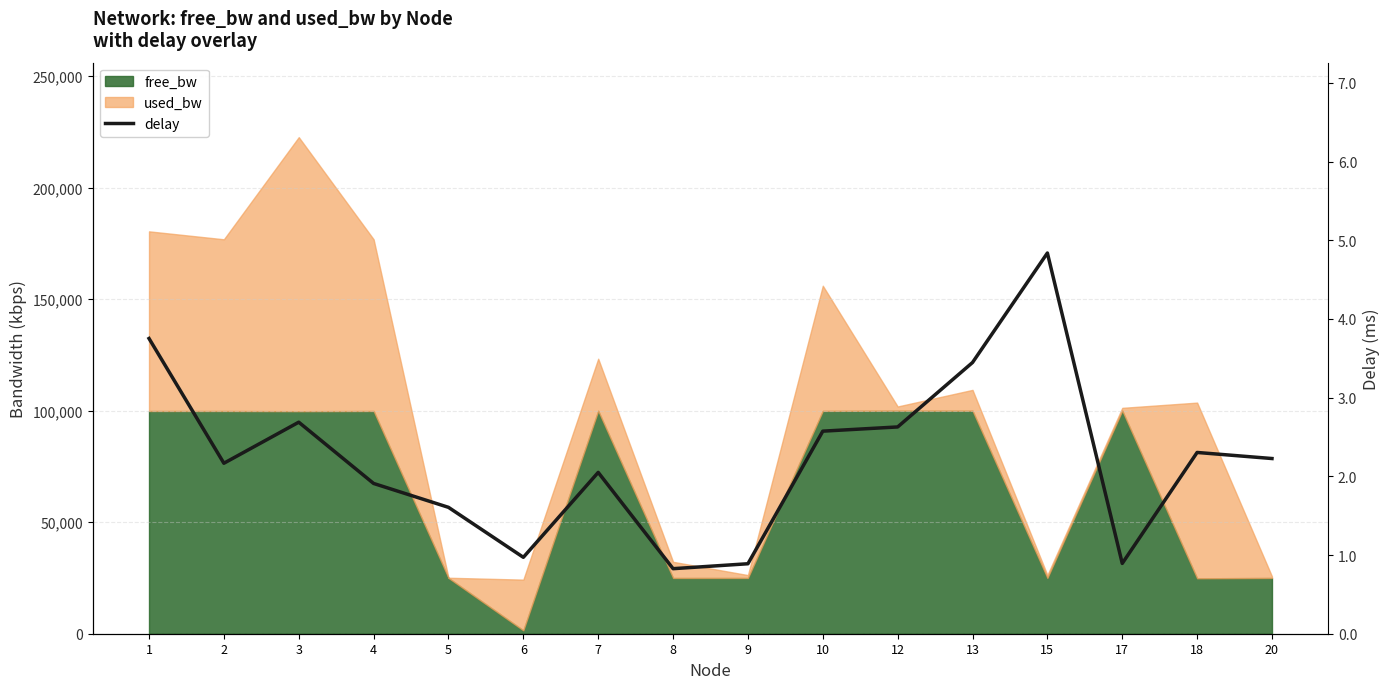

Rank the categories by value from lowest to highest.

8, 9, 17, 6, 5, 4, 7, 2, 20, 18, 10, 12, 3, 13, 1, 15